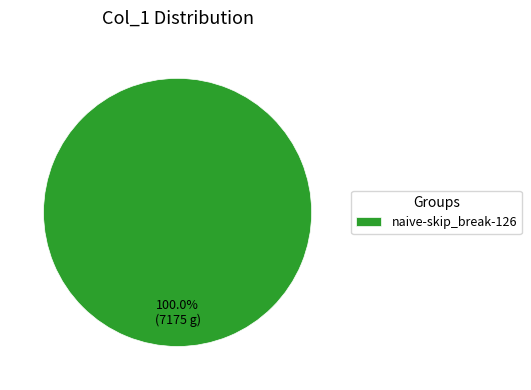

Count the number of slices in the pie.

1